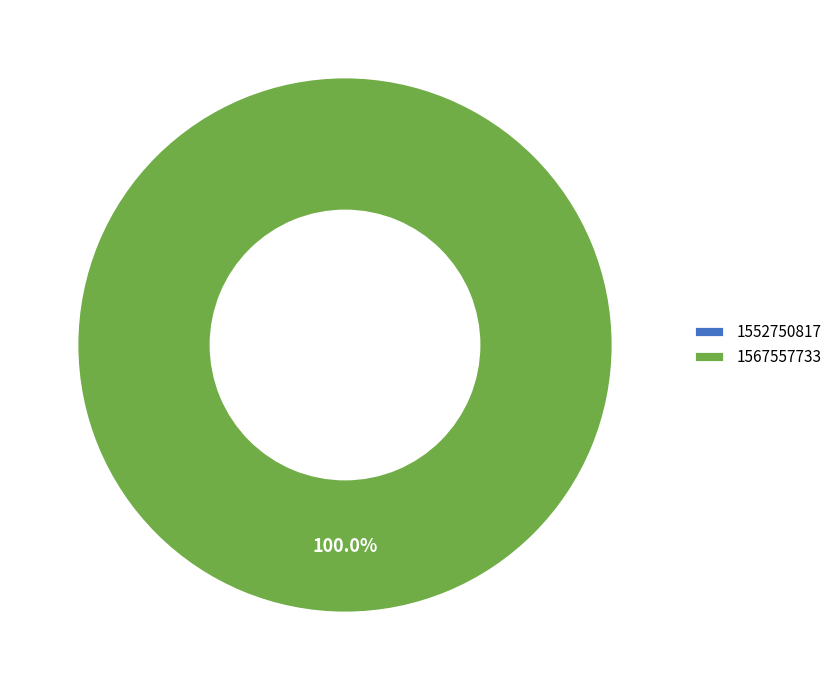

Which slice is the largest?

1567557733